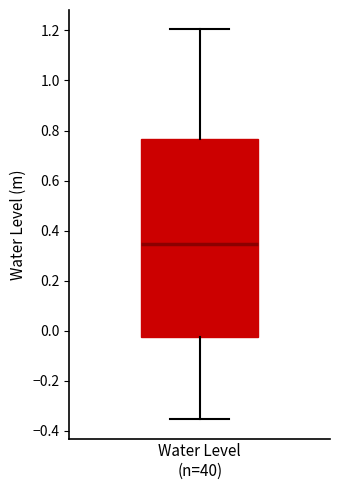

Read this box plot against the y-axis: the position of the median line, the range covered by the box, and the ends of both whiskers. The values are not printed on the chart, so give them approximately, as read against the axis.

median 0.34, box -0.02 to 0.76, whiskers -0.36 to 1.20